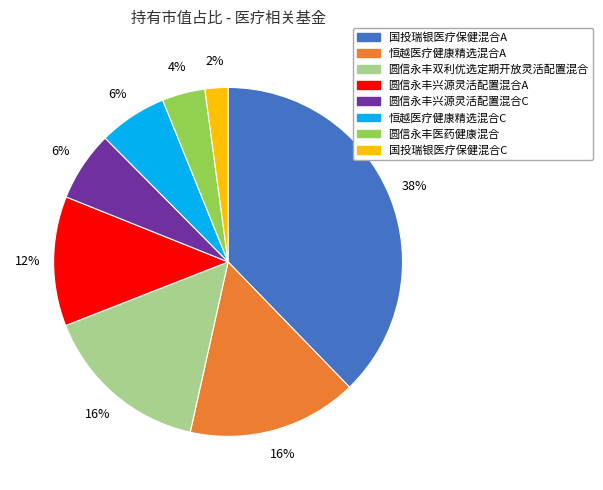

To the nearest percent, what is the combined percentage of 圆信永丰医药健康混合 and 圆信永丰兴源灵活配置混合A?

16%